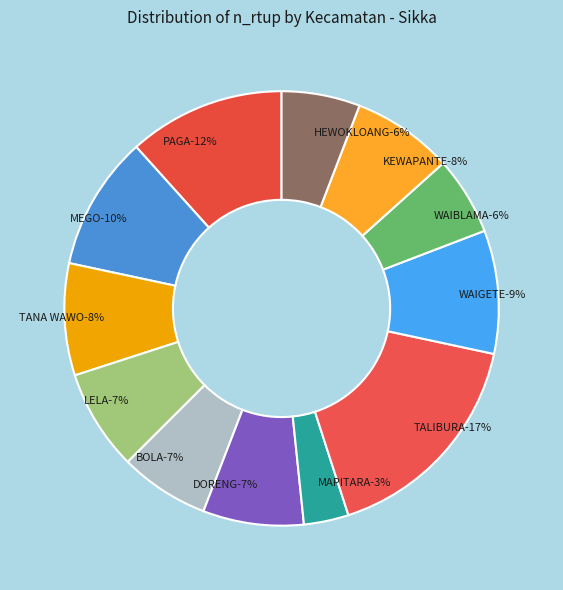

Is DORENG the majority of the pie?

No